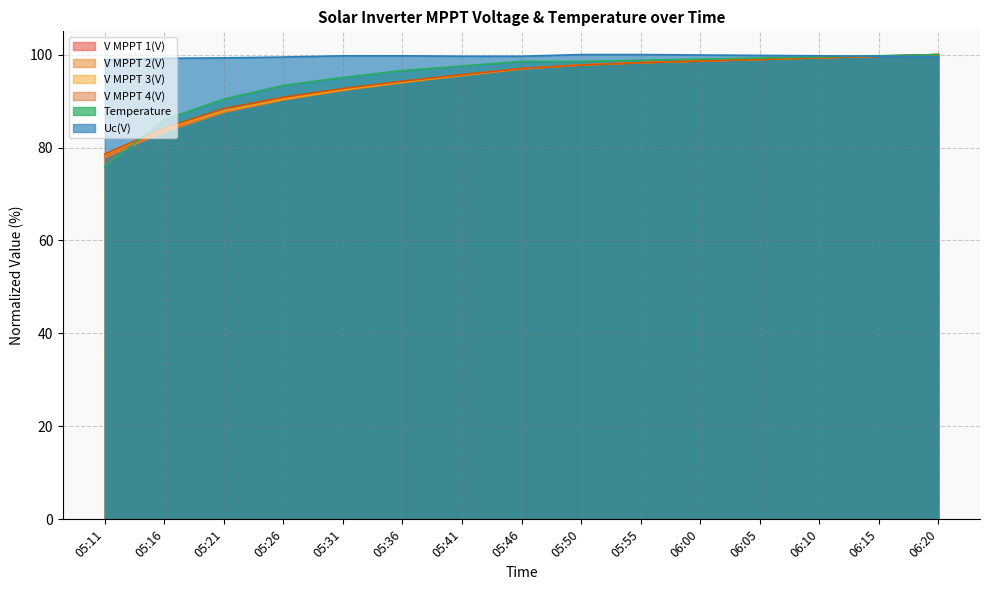

Rank the series by their maximum value, from highest to lowest.

V MPPT 1(V), V MPPT 2(V), V MPPT 3(V), V MPPT 4(V), Temperature, Uc(V)